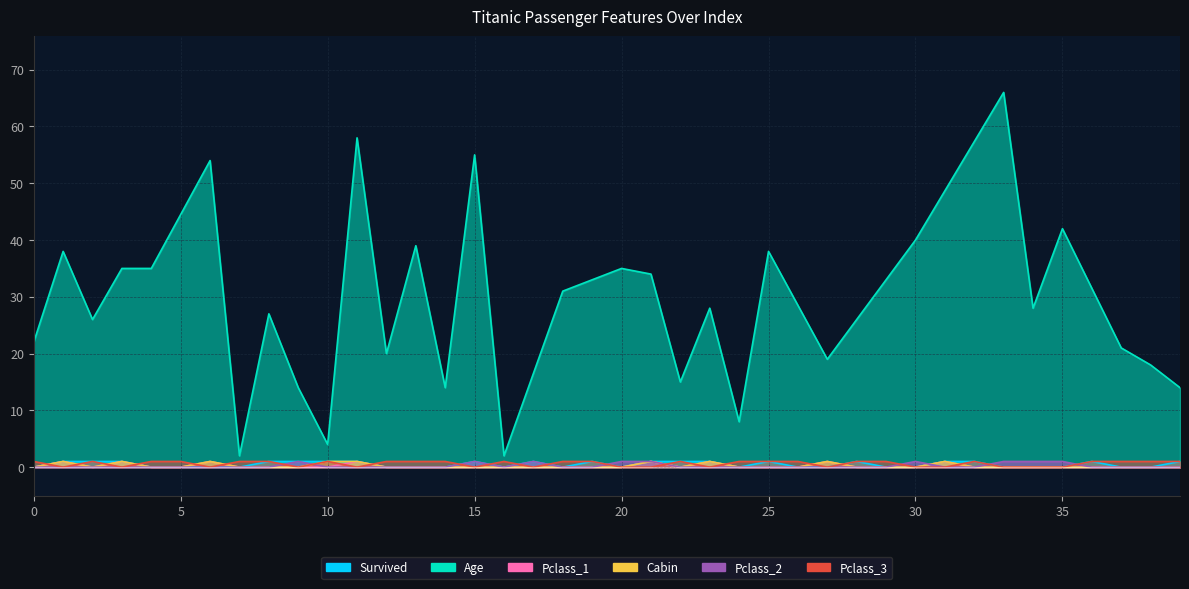

At which category does Survived reach its first local valley?

16